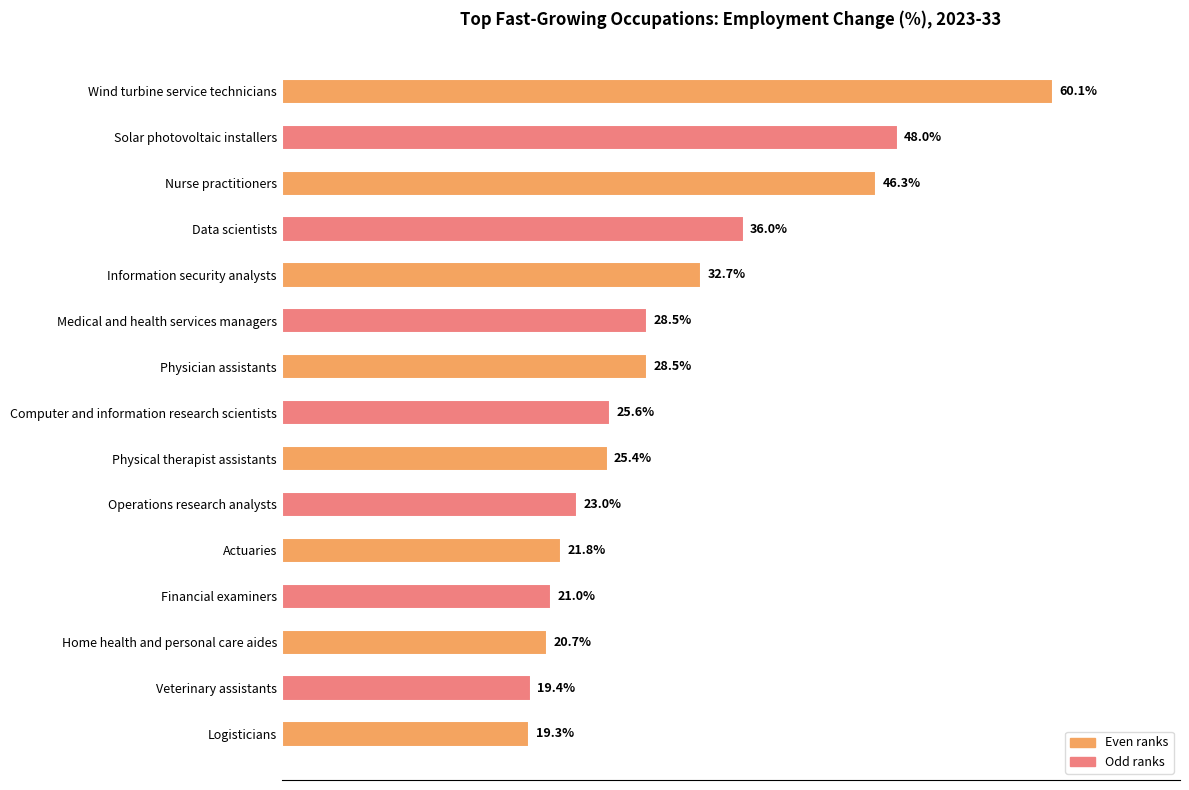

What is the label of the 10th bar from the top?

Operations research analysts